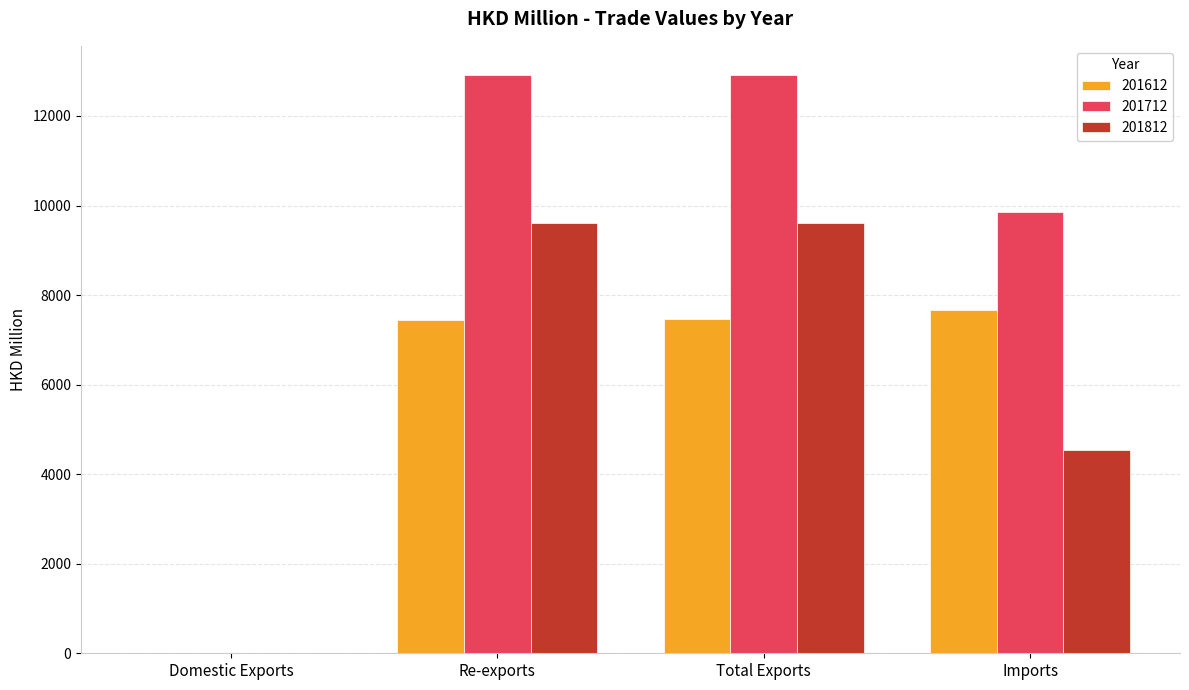

What is the maximum value shown in the chart?

12920.7